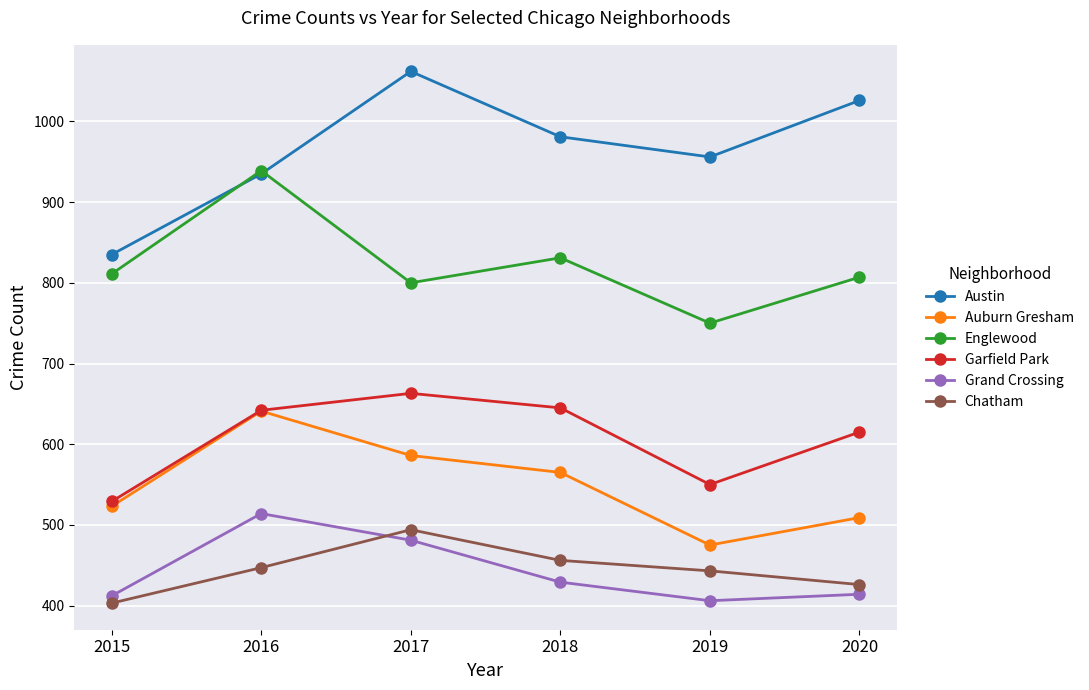

What is the sum of all Austin values?

5795